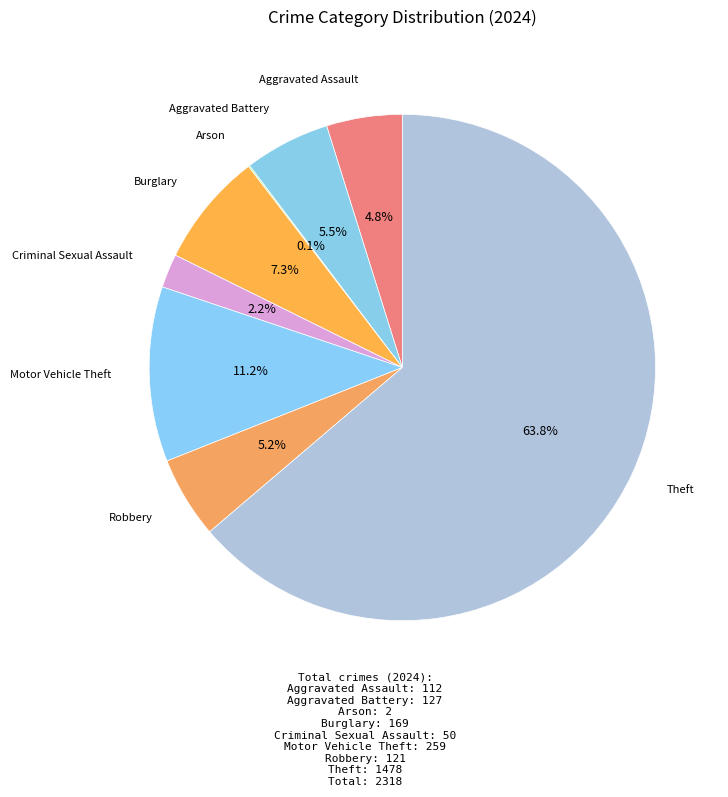

How many segments does this pie chart have?

8